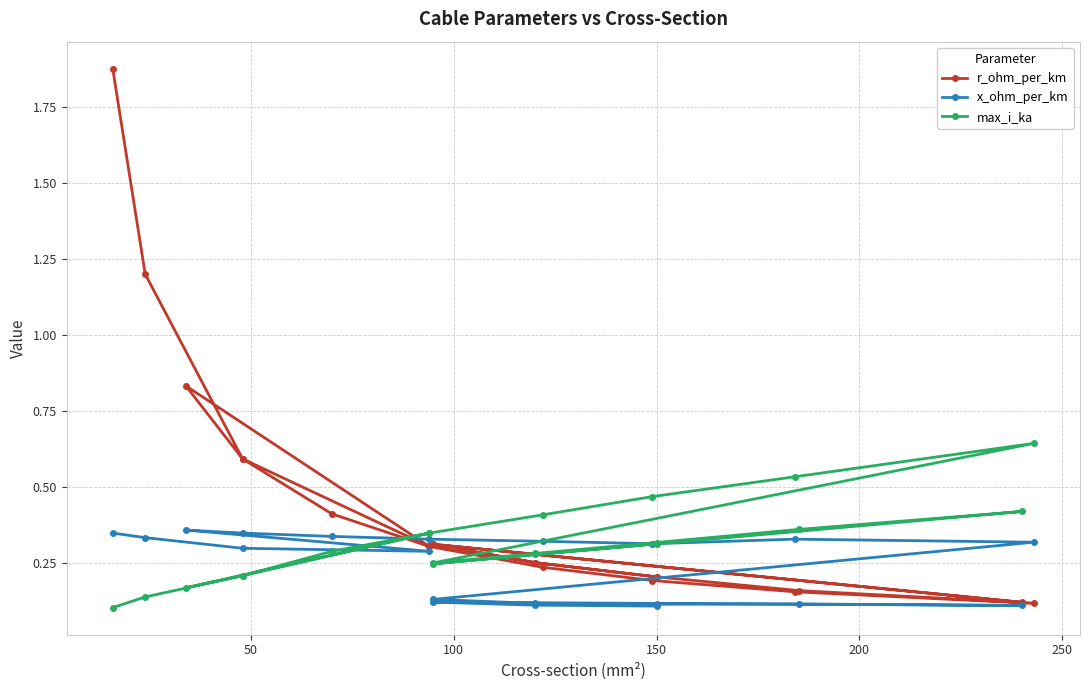

What is the maximum value shown in the chart?

1.9